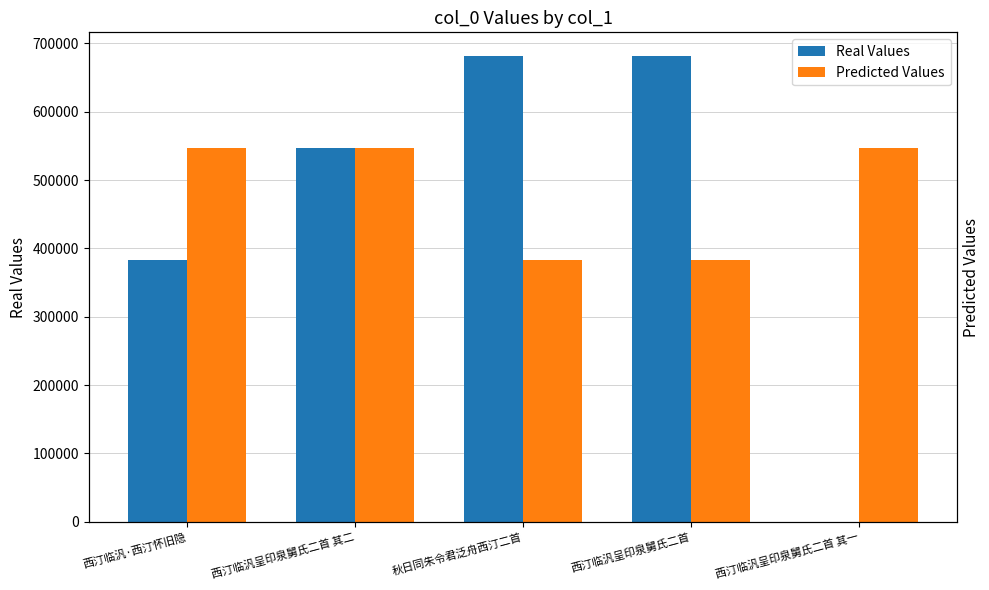

What is the value of the Predicted Values bar at the 5th from the left?

547418